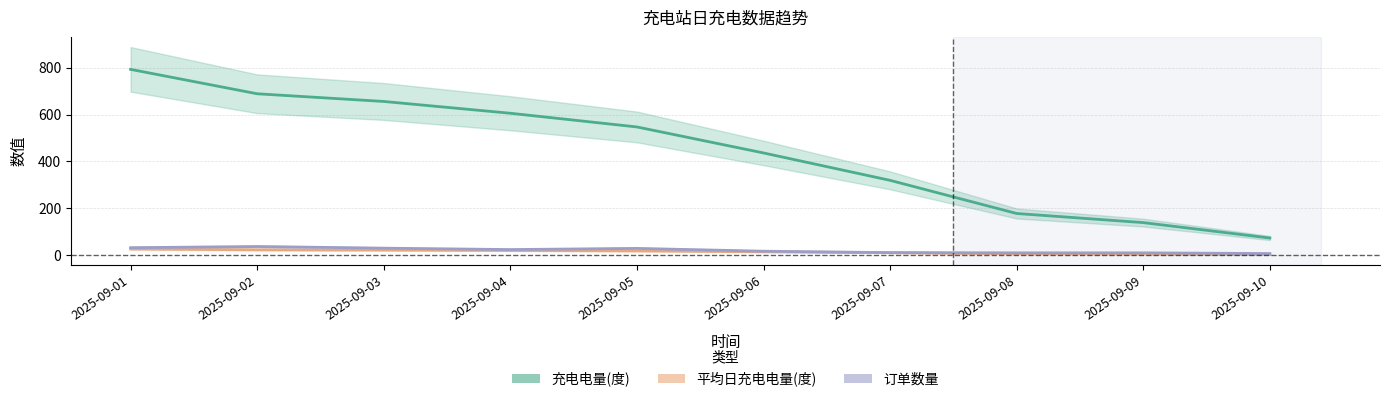

True or false: 平均日充电电量(度) and 充电电量(度) intersect in this chart.

False